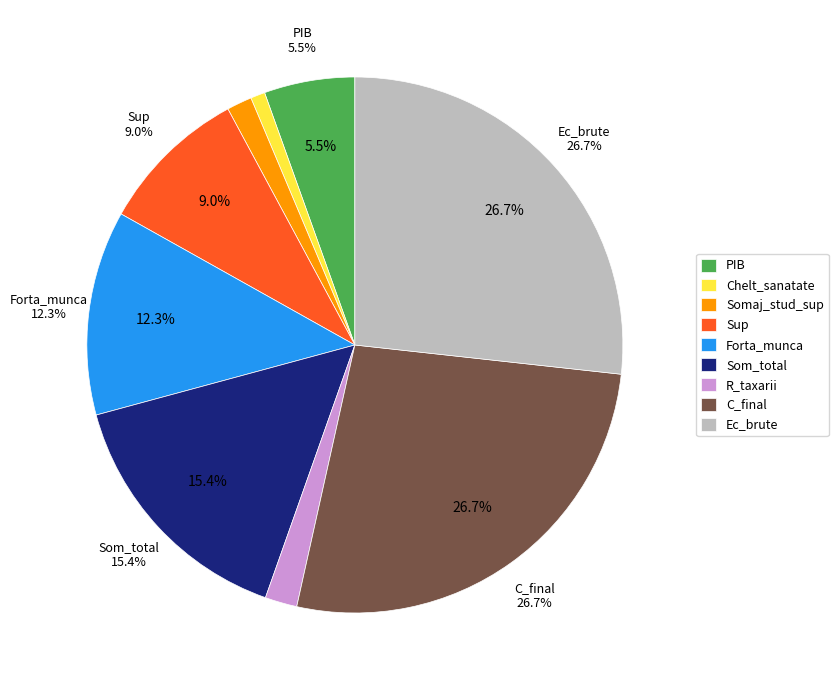

To the nearest percent, what is the difference between the Somaj_stud_sup and PIB slice percentages?

4%